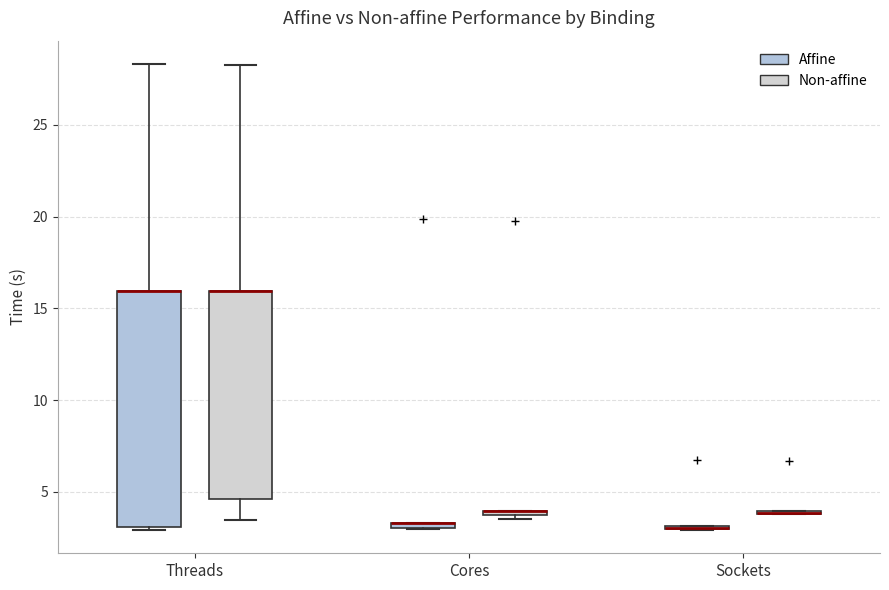

Where is the upper edge of the box for Threads (Non-affine) on the y-axis? The values are not printed on the chart, so give them approximately, as read against the axis.

16.0